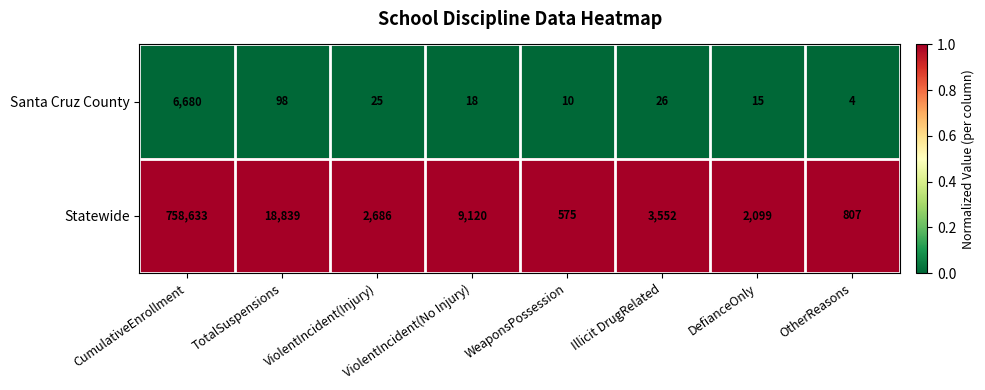

Between WeaponsPossession and Illicit DrugRelated, which series saw the biggest shift?

Statewide